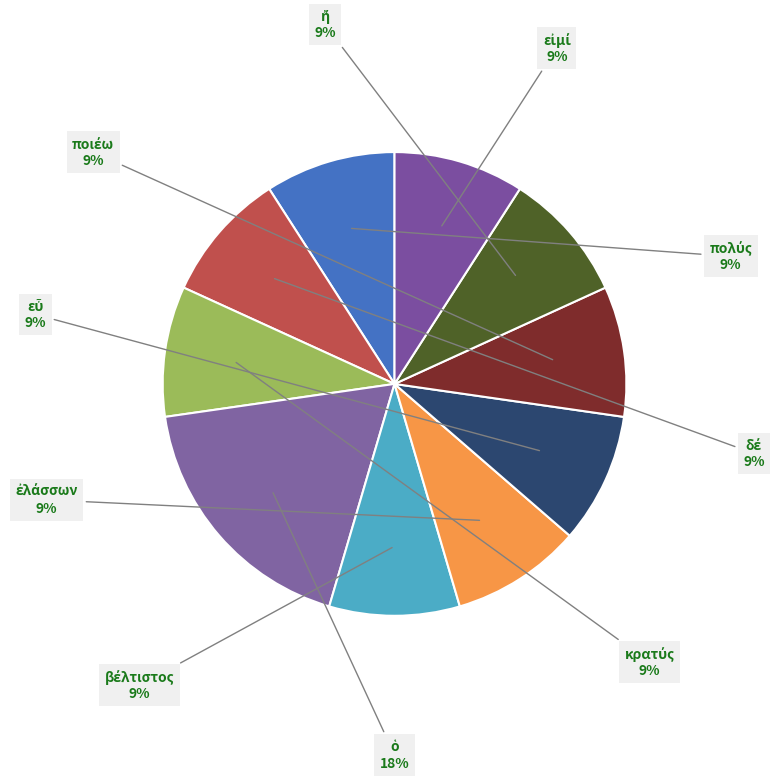

How many segments does this pie chart have?

10